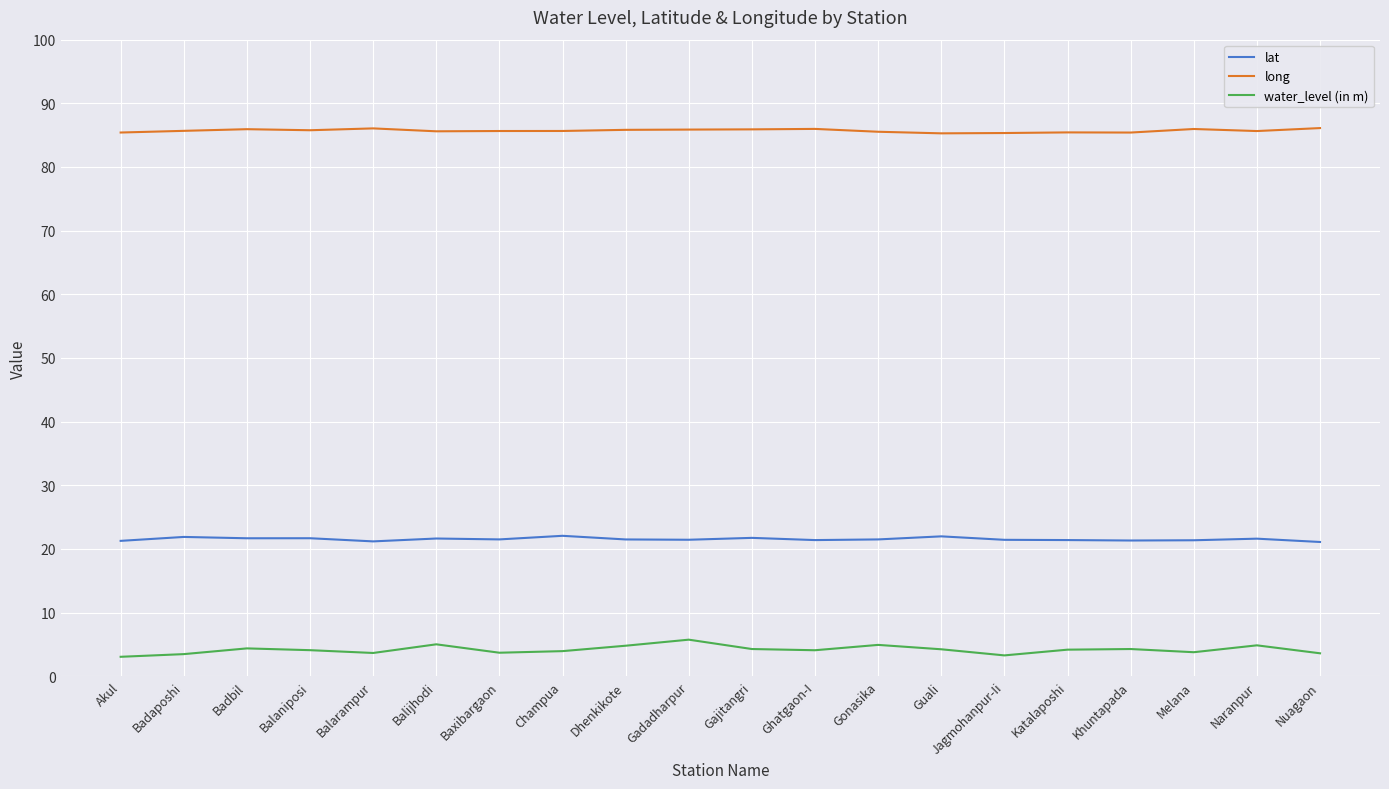

What position from the right is Dhenkikote?

12